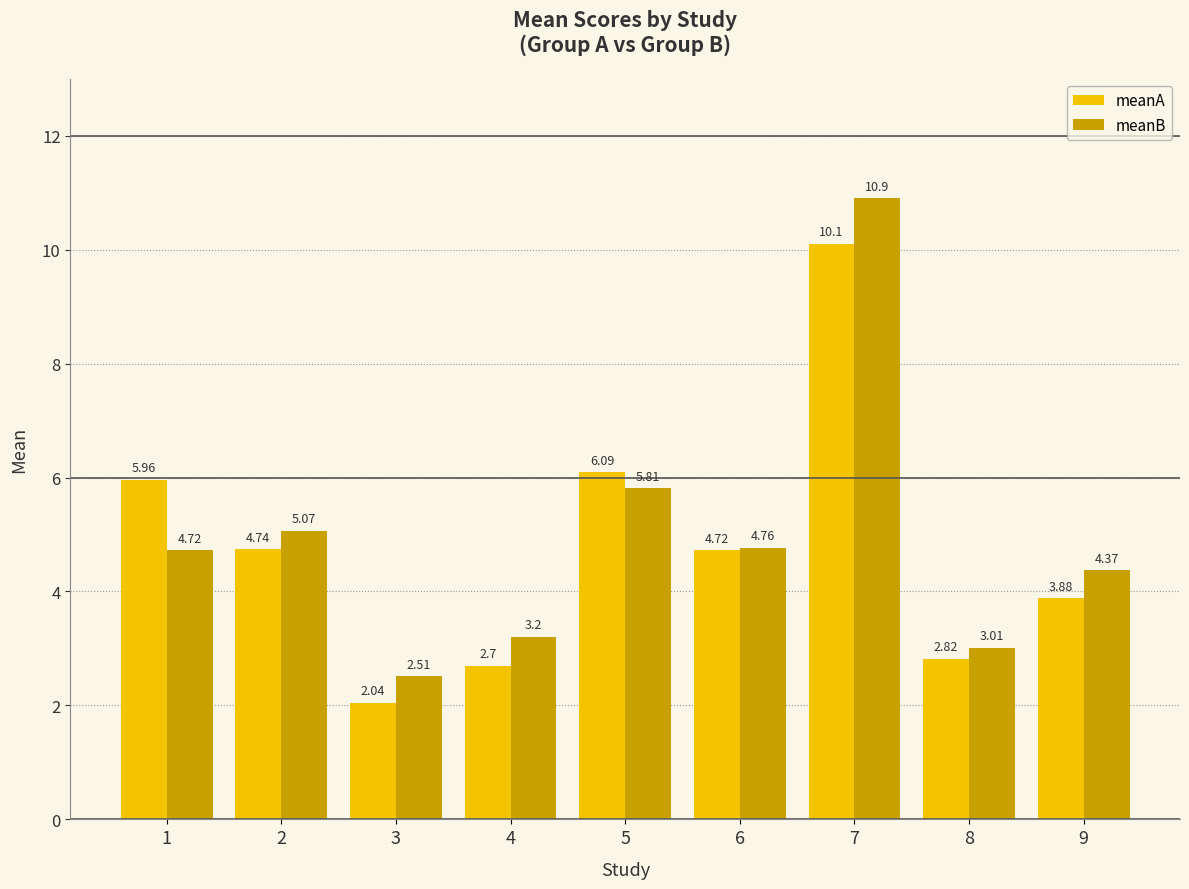

The meanA series shows 2.7 at 4. True or false?

True